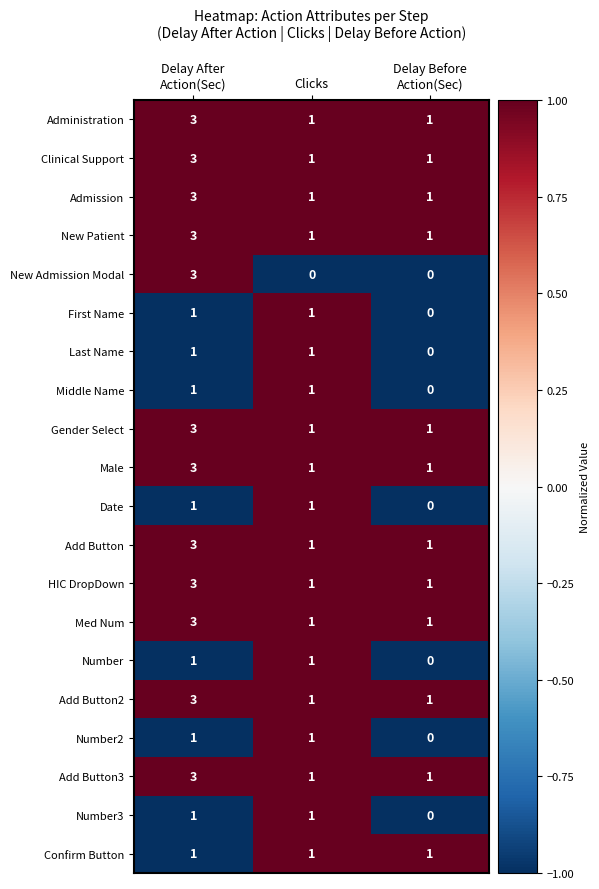

What is the spread (max minus min) of values at Clicks?

1